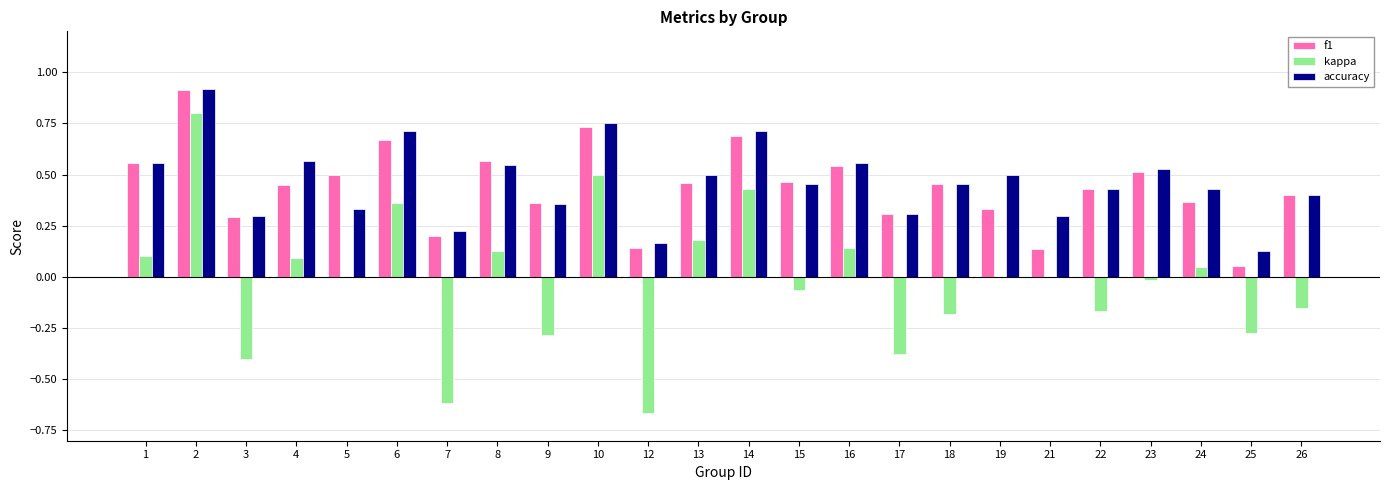

The kappa series shows -0.2 at 9. True or false?

False